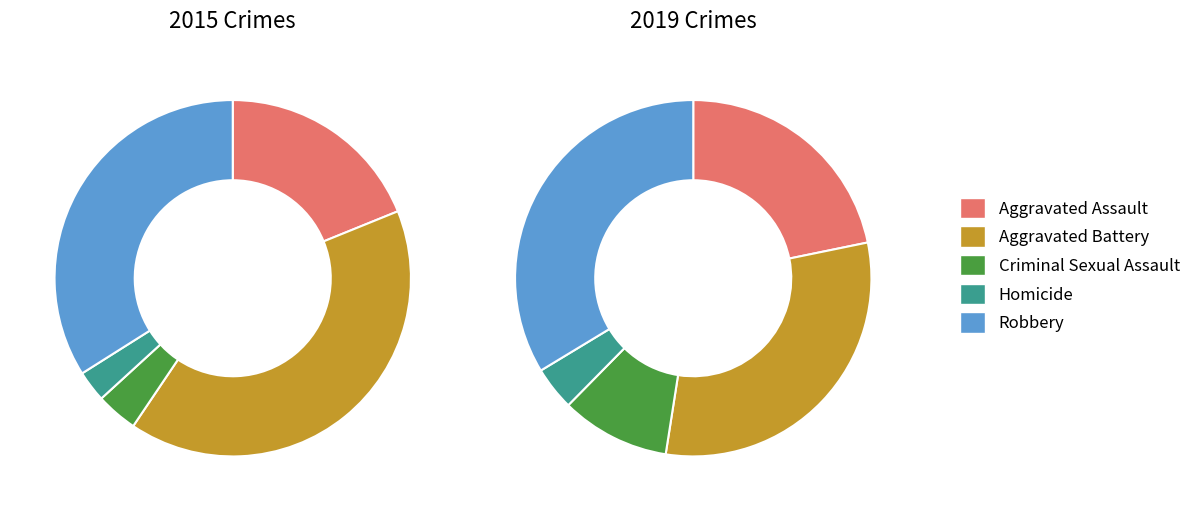

Rank the series by their maximum value, from highest to lowest.

values_2015, values_2019